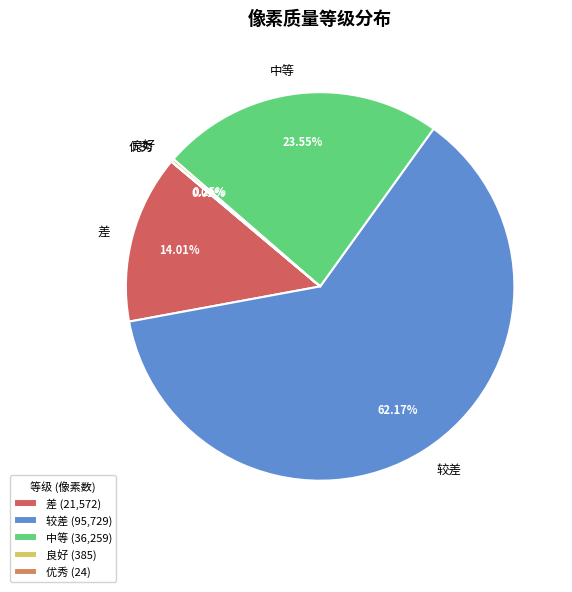

Combined, do 较差 and 中等 account for over 50%?

Yes